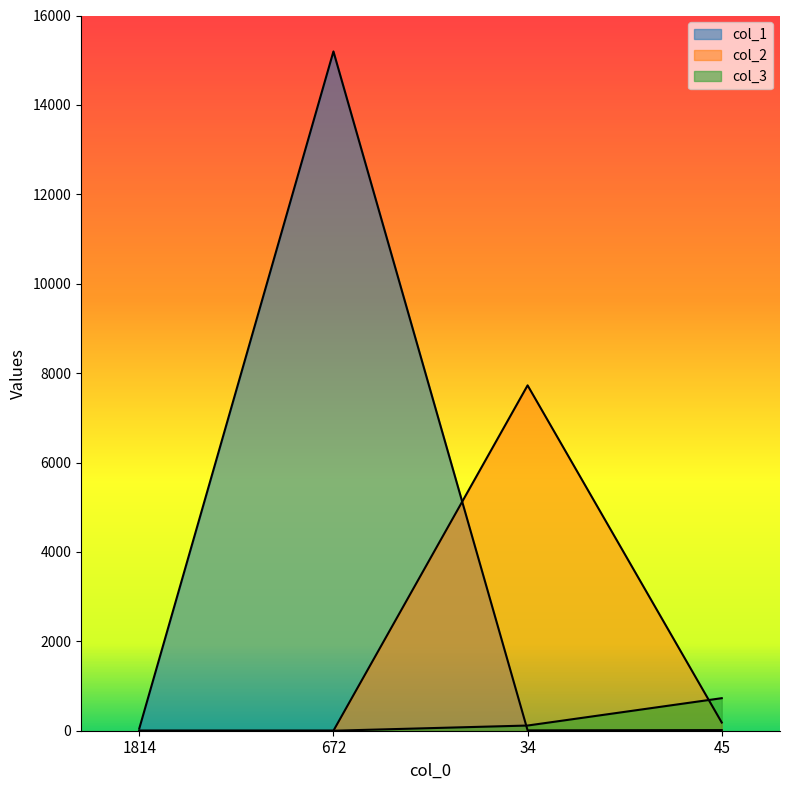

True or false: col_2 has a value of 7726 at 34.

True